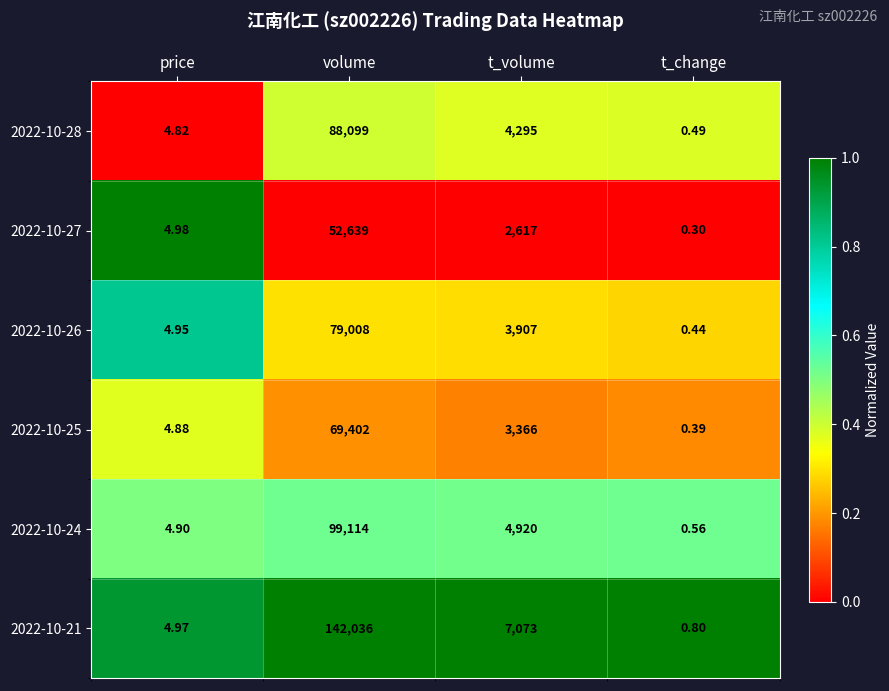

Which label corresponds to the smallest value in the chart?

t_change